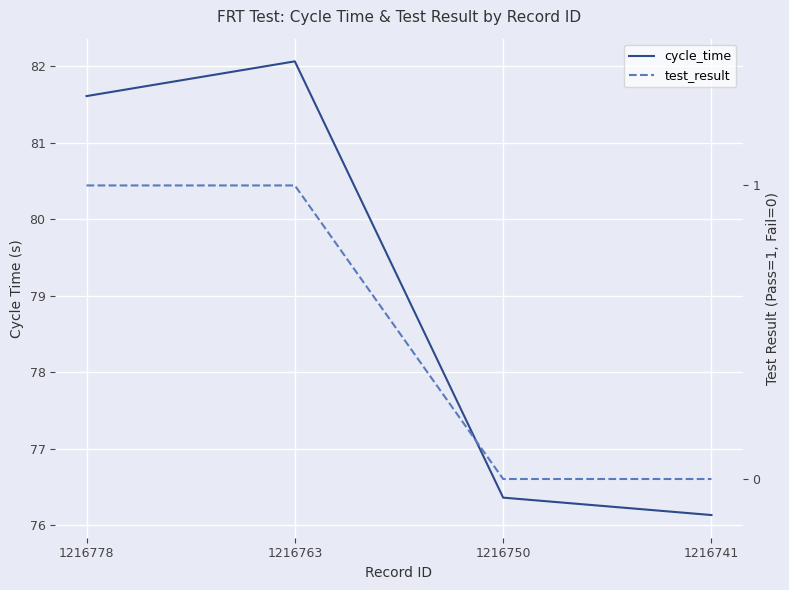

Is the value of test_result at 1216763 greater than the value of cycle_time at 1216778?

No